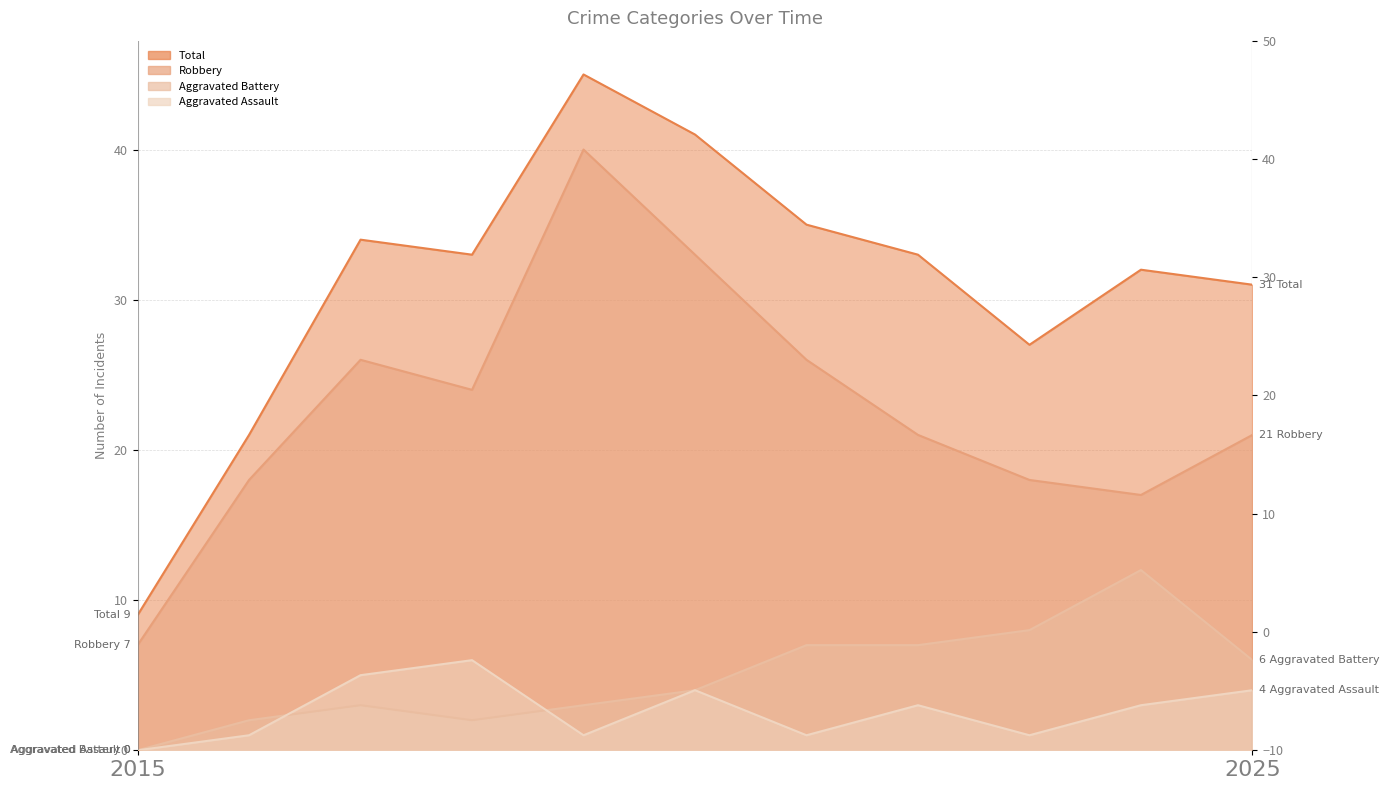

How many lines are shown in the chart?

4